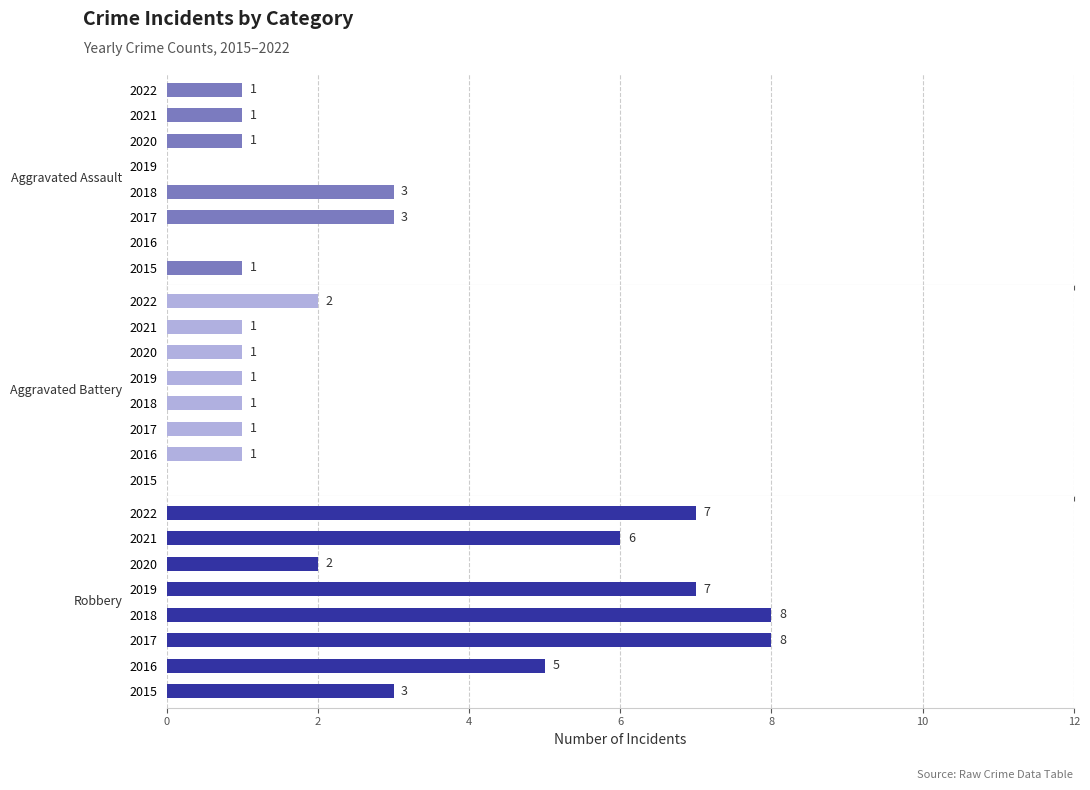

Which series changed the most between 2018 and 2020?

Robbery